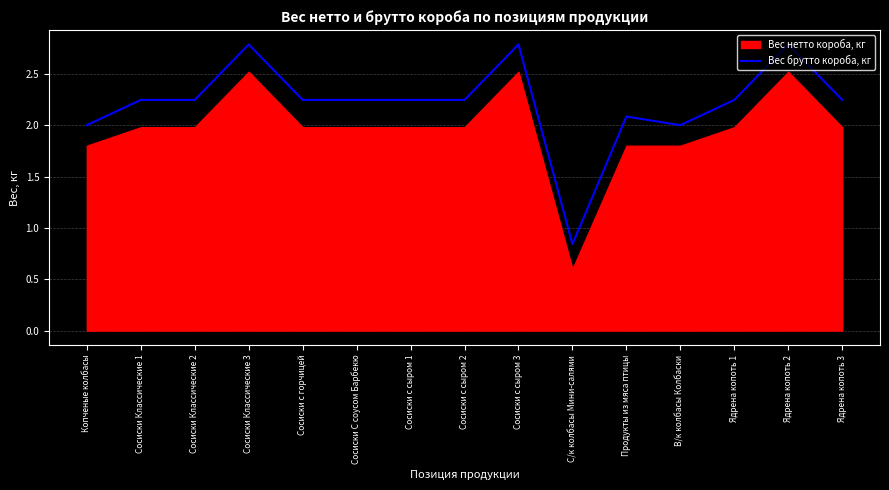

Reading left to right, list all the values displayed in this chart.

2.0	2.2	2.2	2.8	2.2	2.2	2.2	2.2	2.8	0.8	2.1	2.0	2.2	2.8	2.2